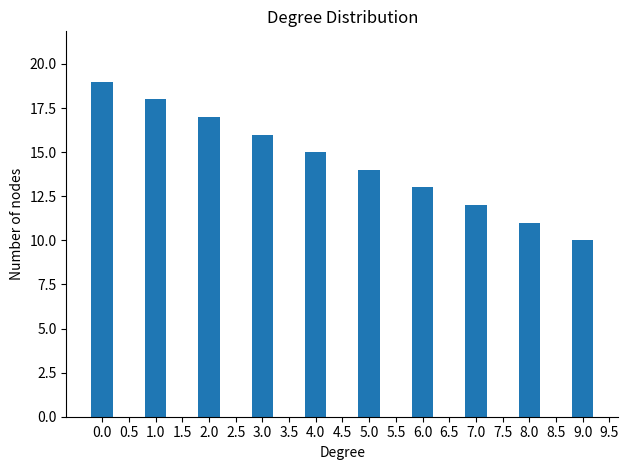

What position from the right is 7.0?

3